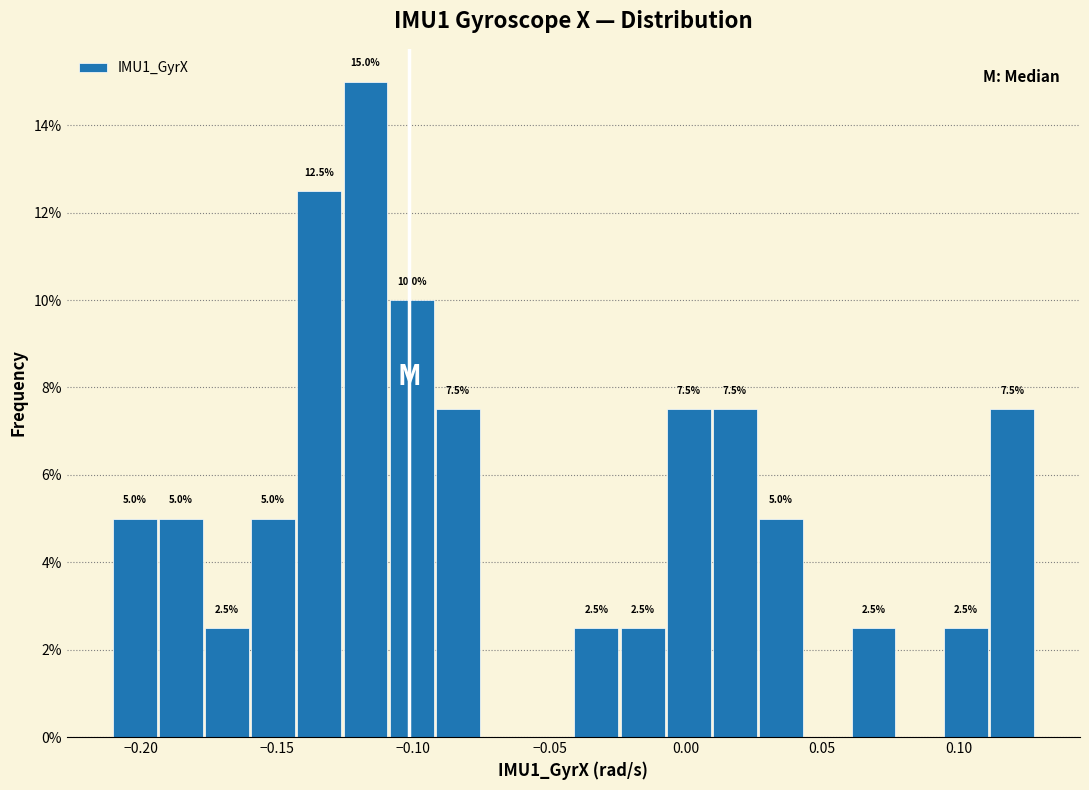

Read against the x-axis, roughly where is the centre of the tallest bar?

-0.120